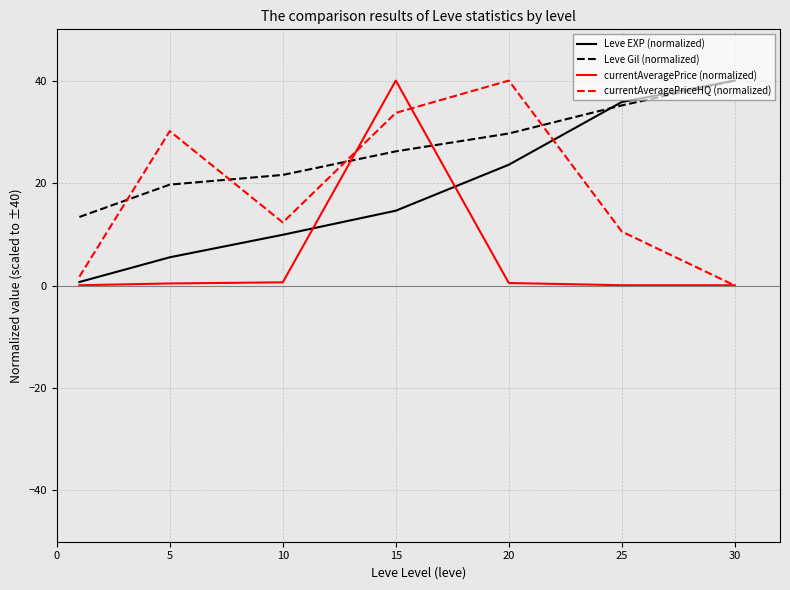

Which series has the largest total across all categories?

Leve Gil (normalized)